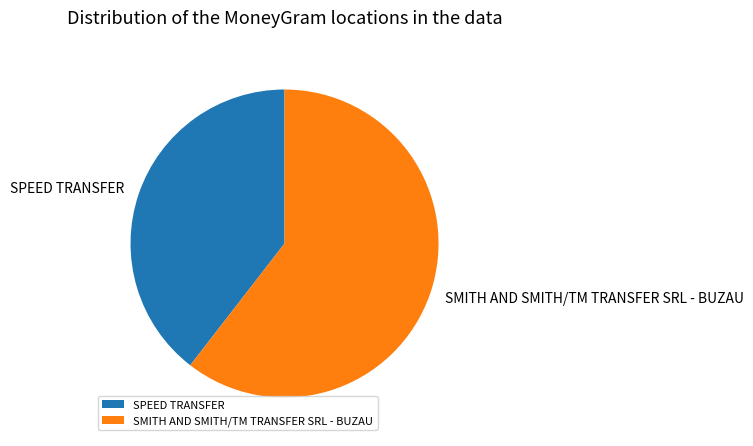

True or false: SPEED TRANSFER accounts for 50% of the total.

False